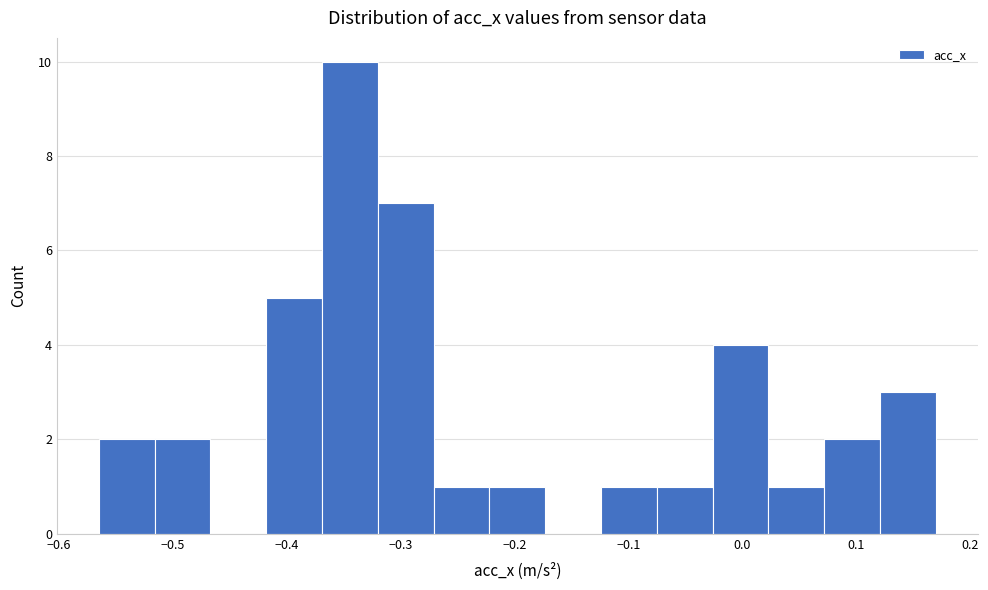

Reading left to right, list every bar in this chart as the range it spans on the x-axis followed by its height. Neither the bar edges nor the heights are printed on the chart, so give them approximately, as read against the axes.

-0.56 to -0.52: 2
-0.52 to -0.47: 2
-0.47 to -0.42: 0
-0.42 to -0.37: 5
-0.37 to -0.32: 10
-0.32 to -0.27: 7
-0.27 to -0.22: 1
-0.22 to -0.17: 1
-0.17 to -0.12: 0
-0.12 to -0.07: 1
-0.07 to -0.03: 1
-0.03 to 0.02: 4
0.02 to 0.07: 1
0.07 to 0.12: 2
0.12 to 0.17: 3